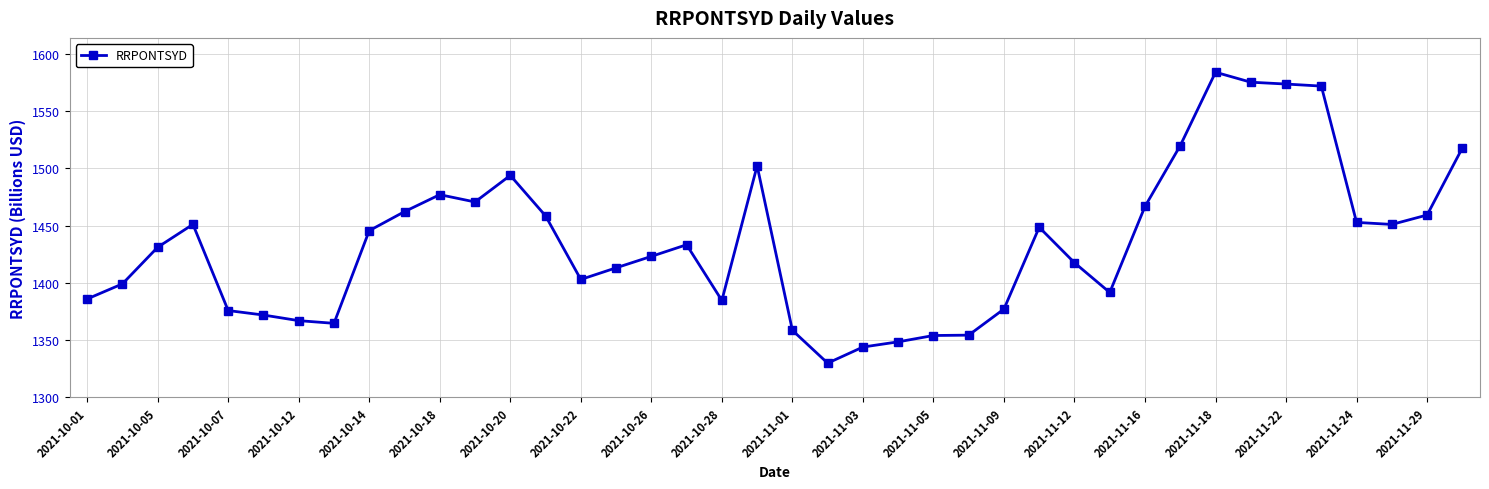

What is the minimum value shown in the chart?

1329.9